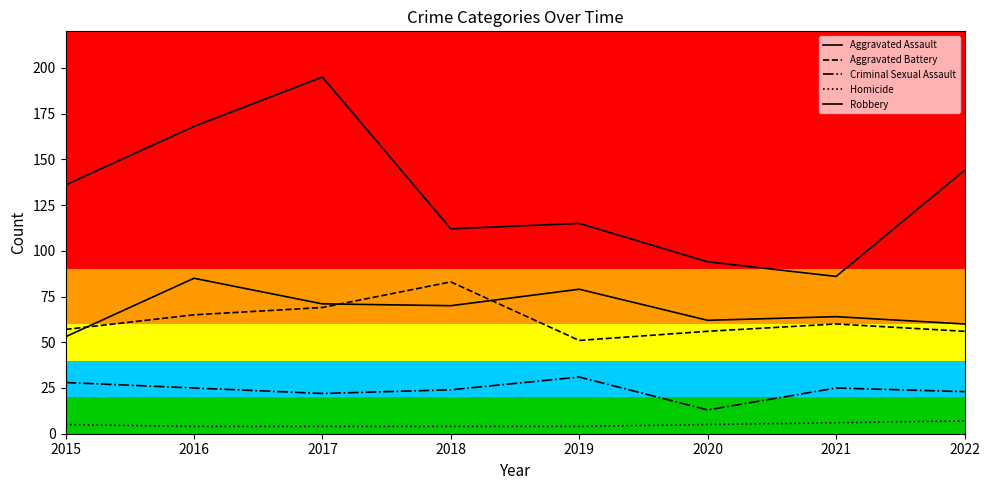

Which series has the widest spread of values?

Robbery